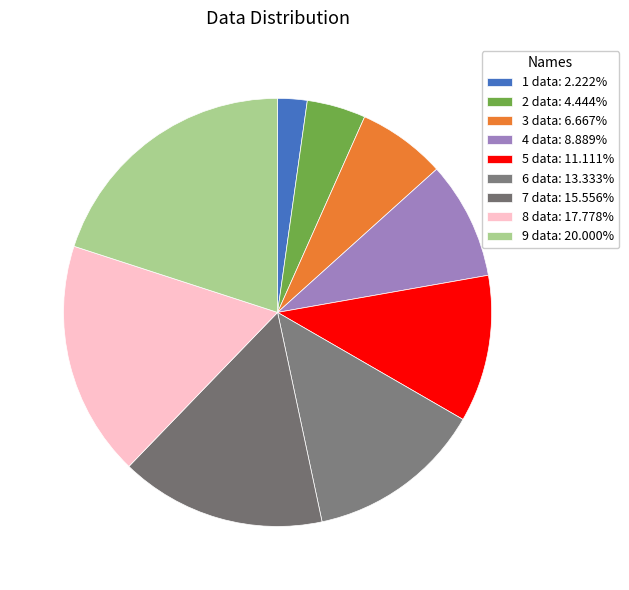

How many slices are in this pie chart?

9